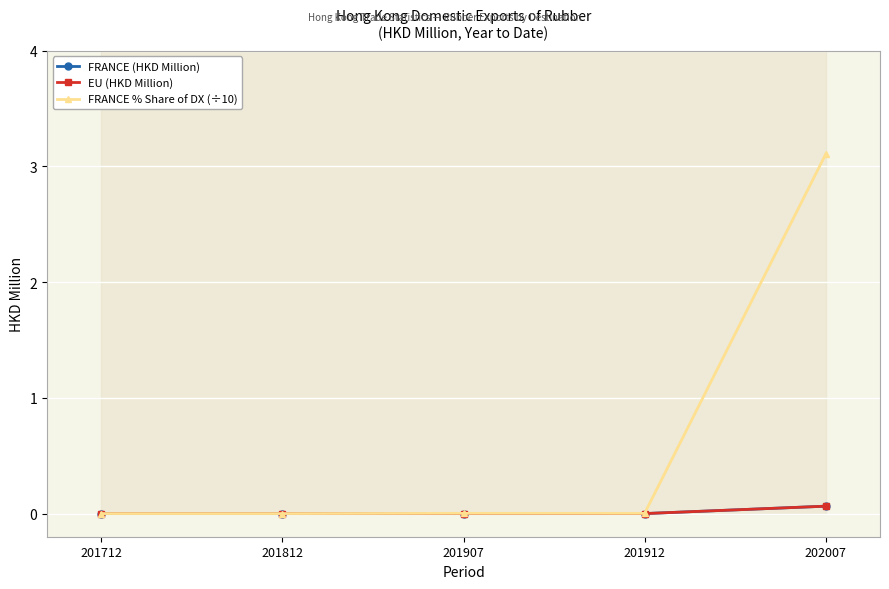

What is the sum of the FRANCE (HKD Million) values at 202007 and 201912?

0.1